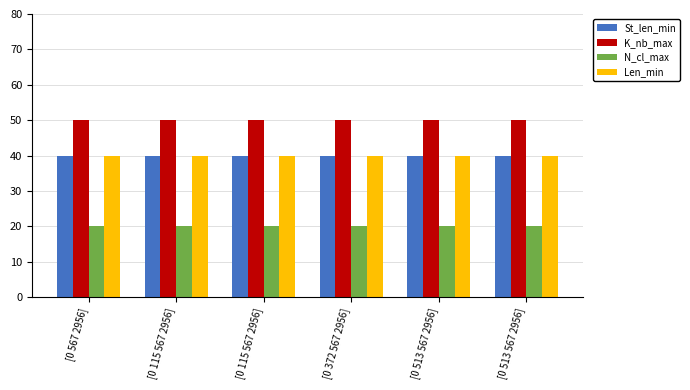

What are all the series names shown in the legend?

St_len_min, K_nb_max, N_cl_max, Len_min